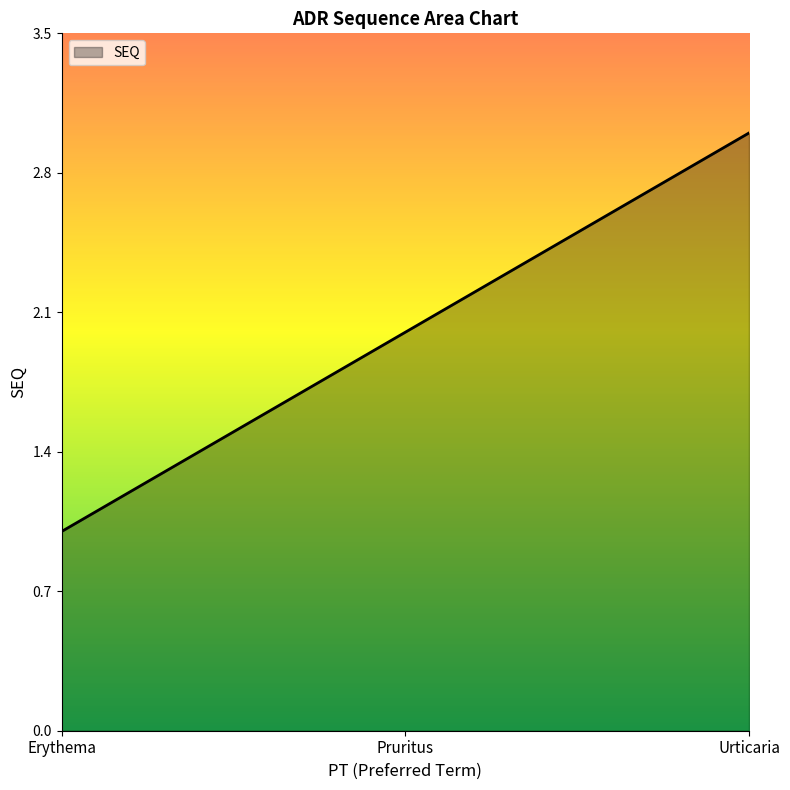

What position from the right is Pruritus?

2